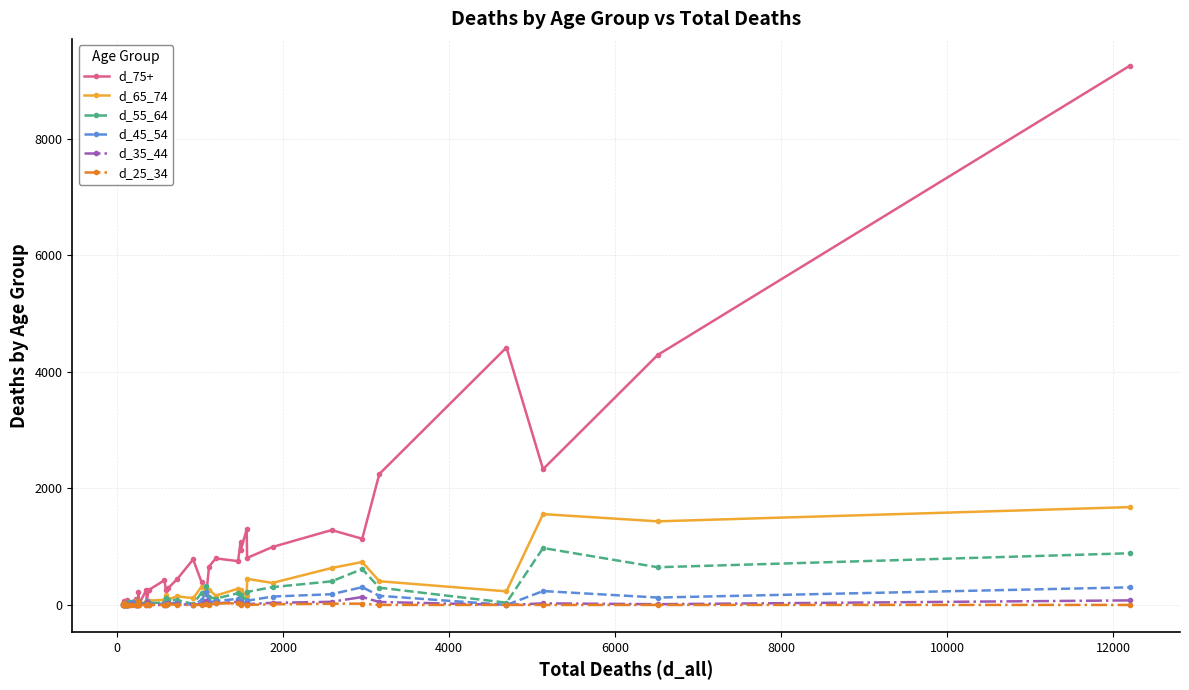

What is the maximum value shown in the chart?

9253